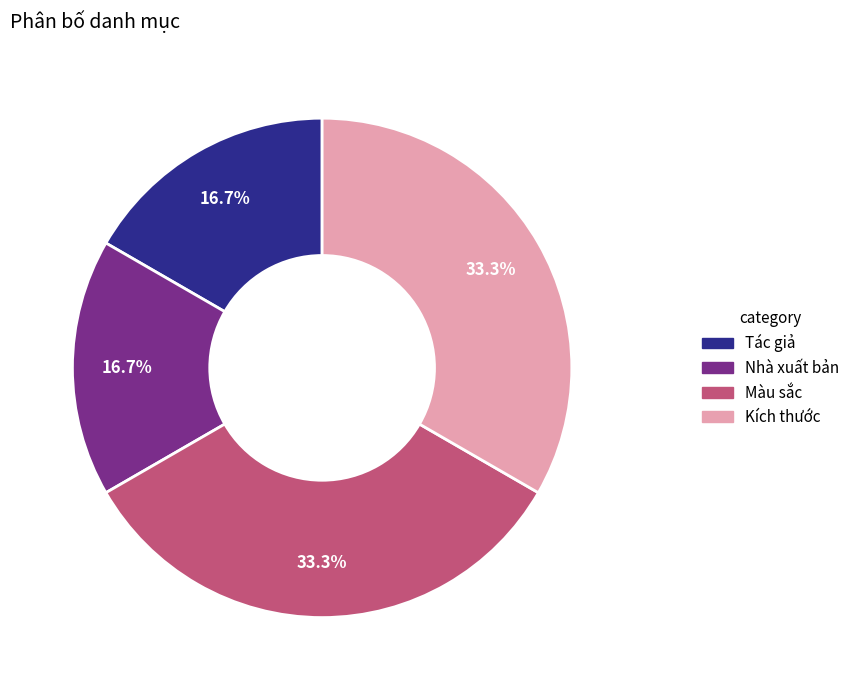

Combined, what portion of the pie is Tác giả and Màu sắc?

50.0%